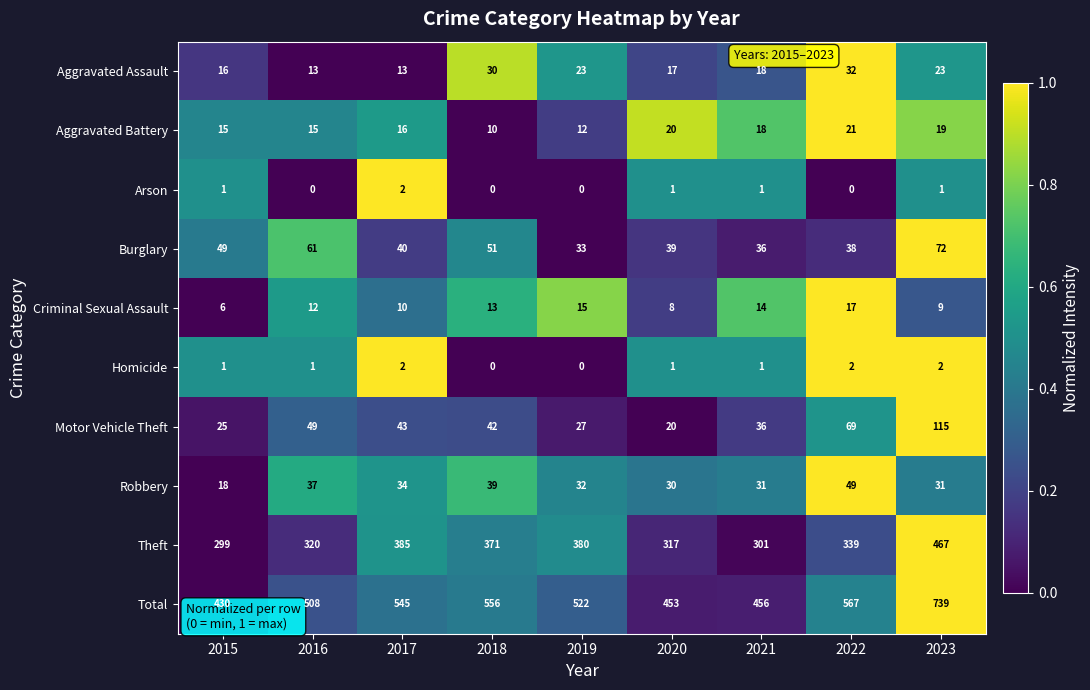

Which series has the largest total across all categories?

Total